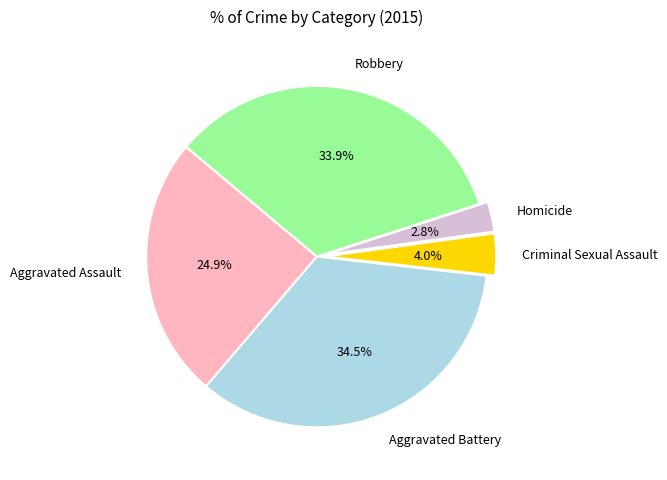

What percentage is the Aggravated Assault slice, to the nearest percent?

25%